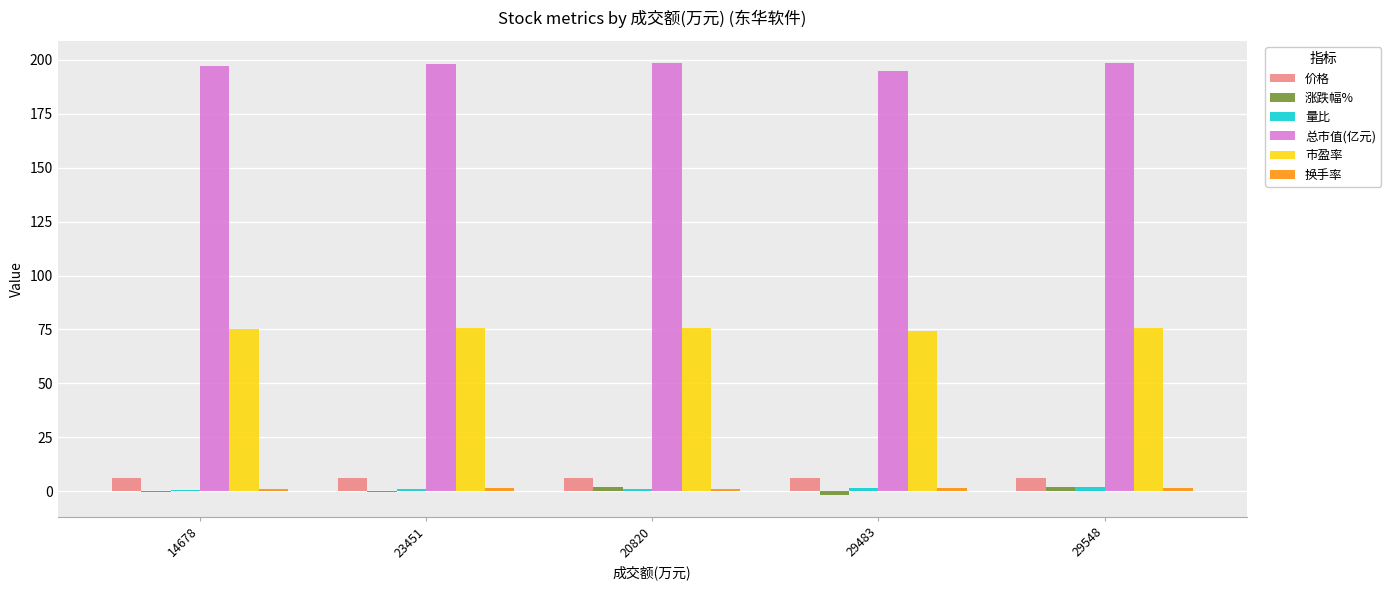

What is the sum of all 价格 values?

30.8